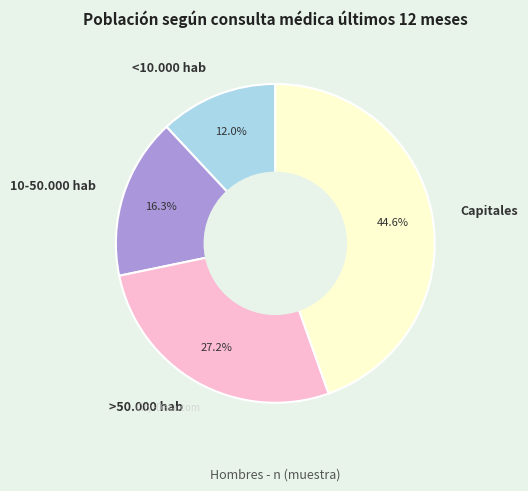

Which slice is the smallest?

<10.000 hab